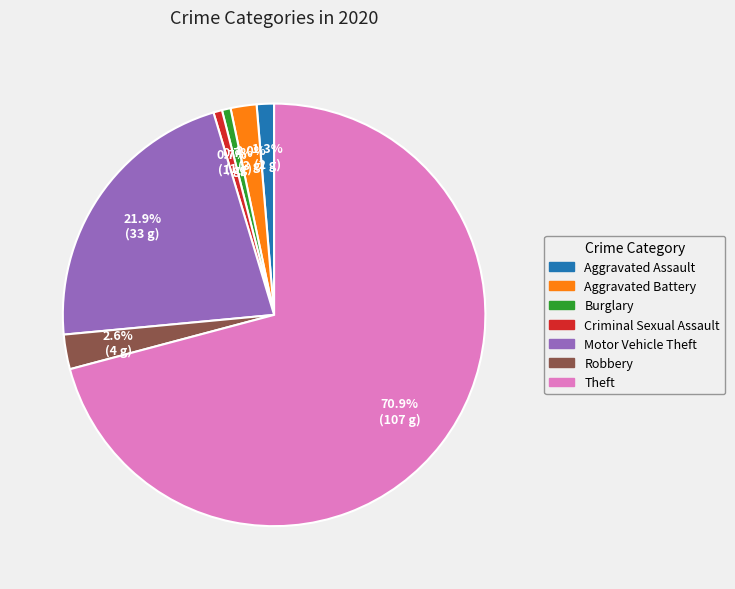

Which slice is the largest?

Theft